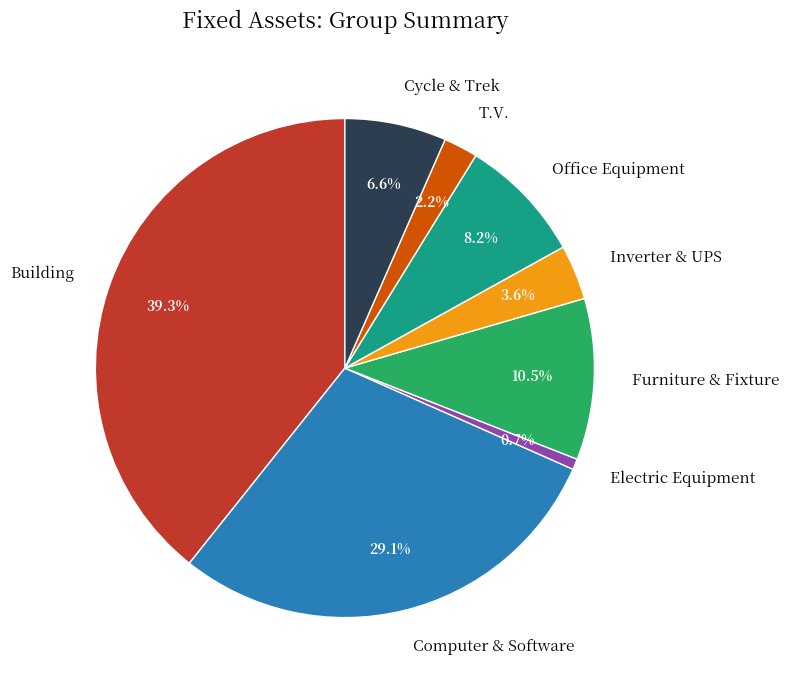

What is the smallest slice in the pie chart?

Electric Equipment